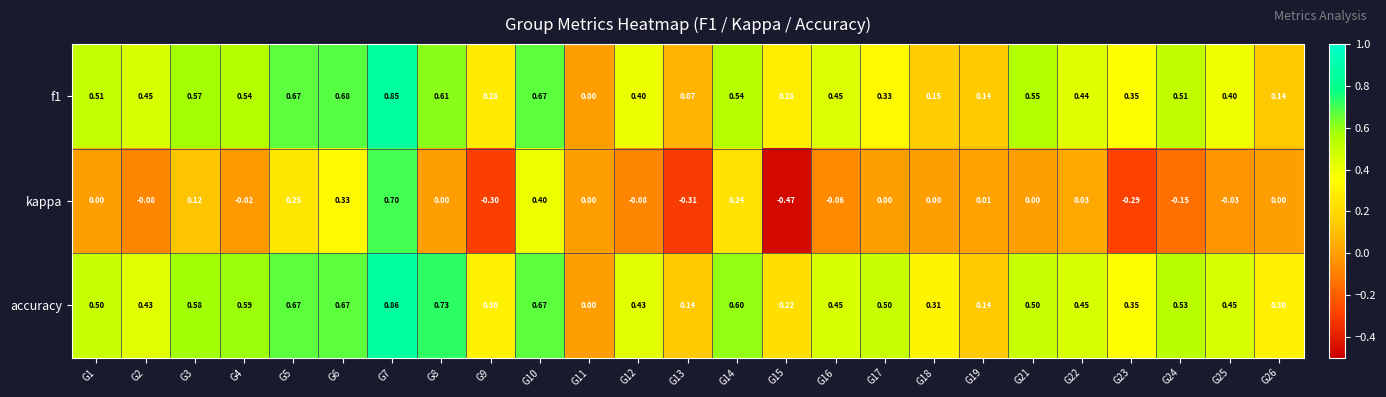

Which series changed the most between G9 and G15?

kappa